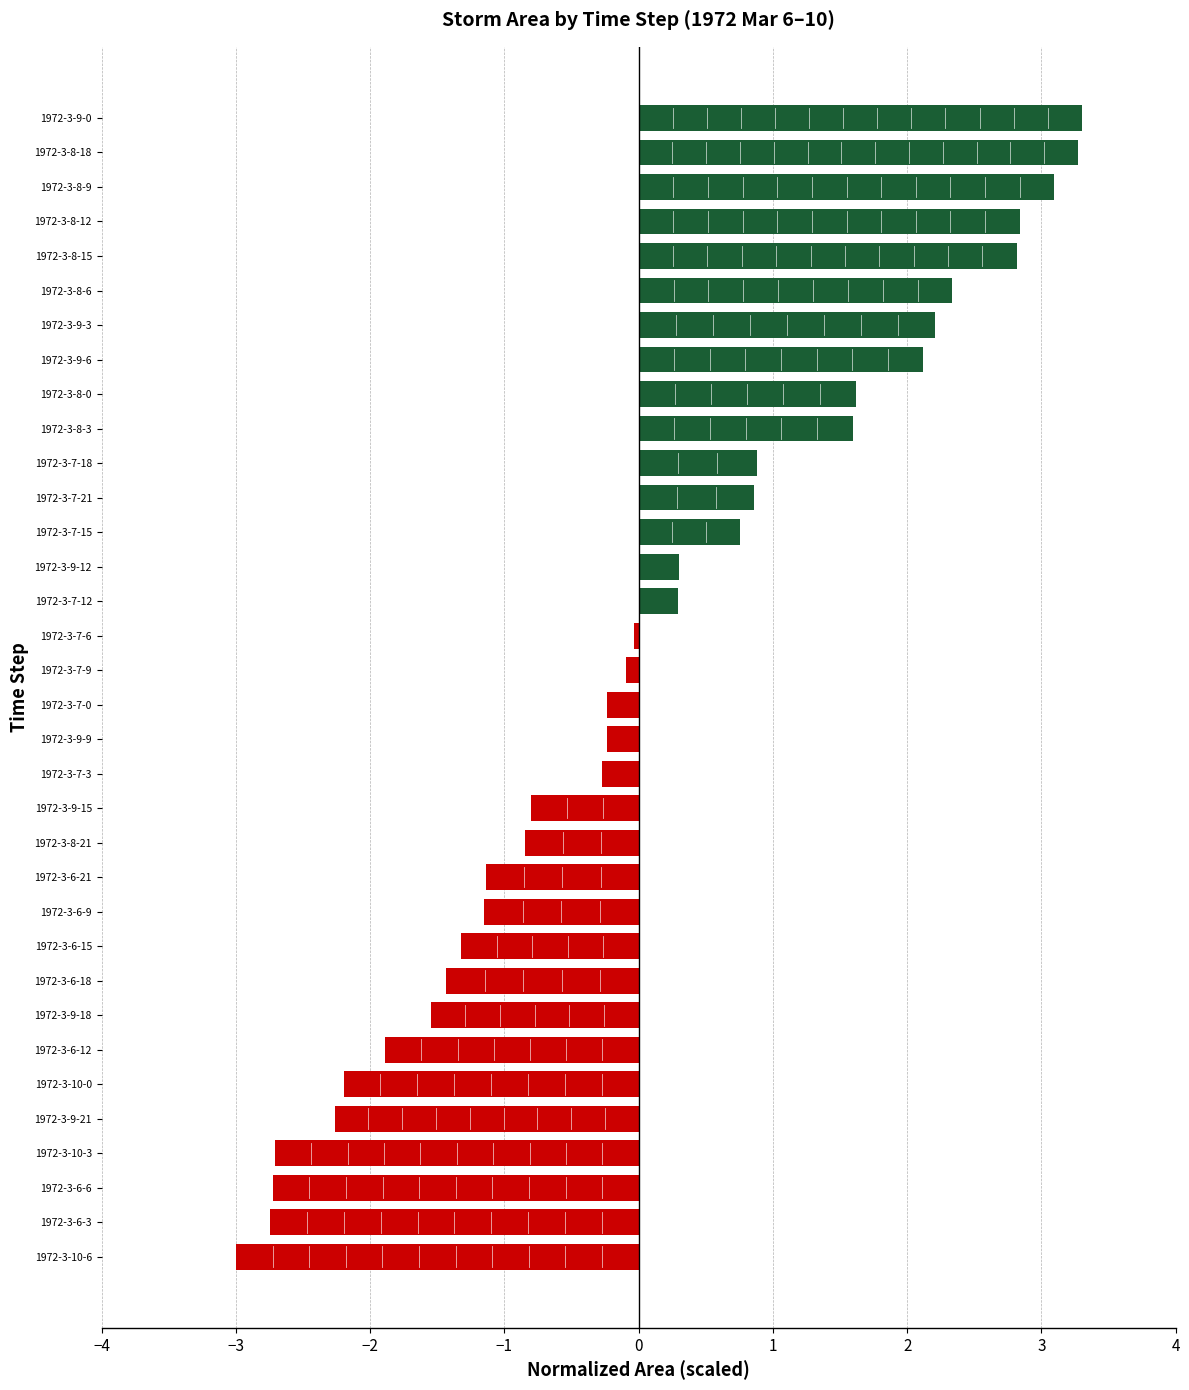

What is the difference between the maximum and second lowest values?

6.0